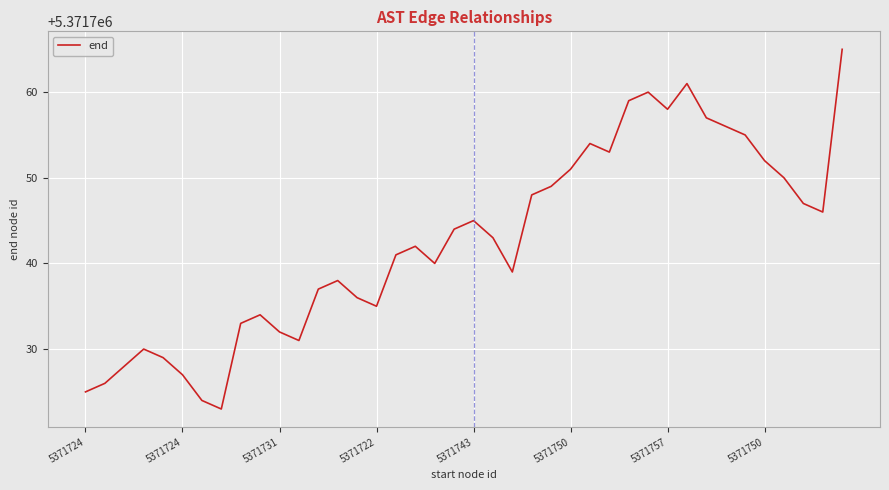

What is the smallest value displayed?

5371723